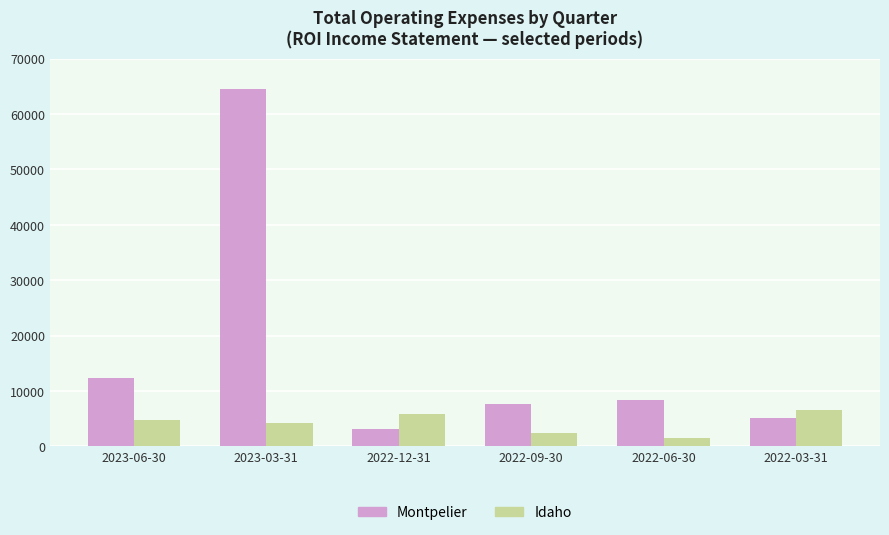

Count the number of categories in the chart.

6